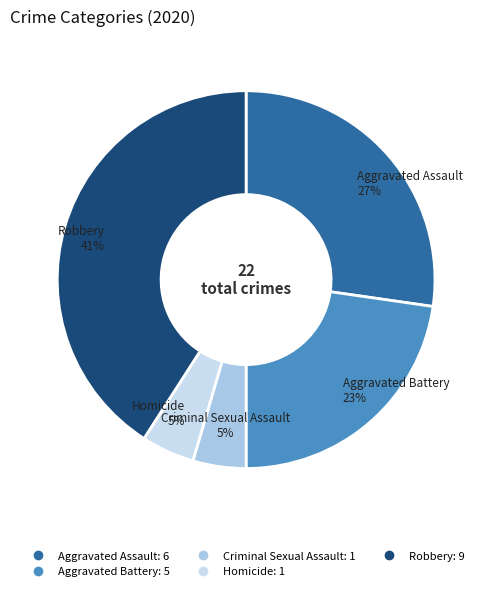

To the nearest percent, what is the average slice percentage?

20%